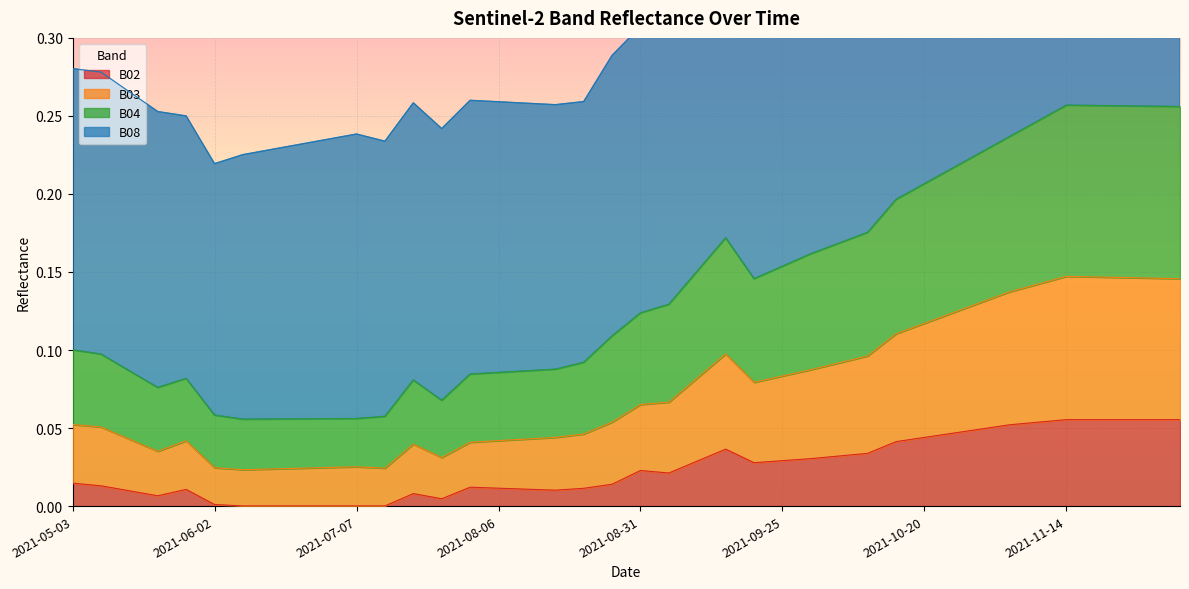

In B08, how many points are higher than both neighbors (excluding endpoints)?

5